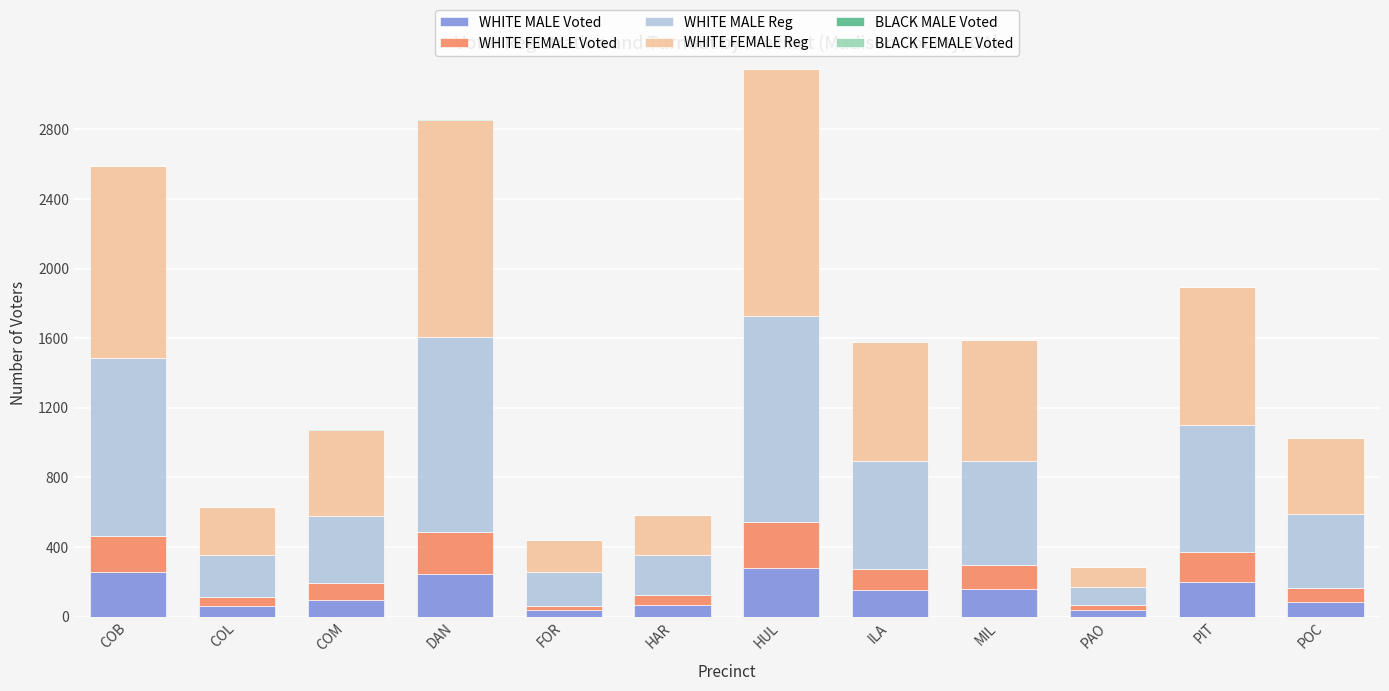

Does the chart contain stacked bars?

Yes